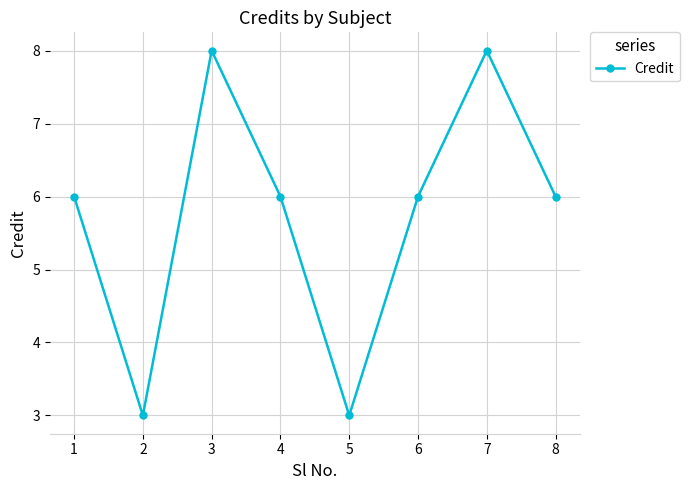

True or false: the data has more than 1 interior local peaks.

True